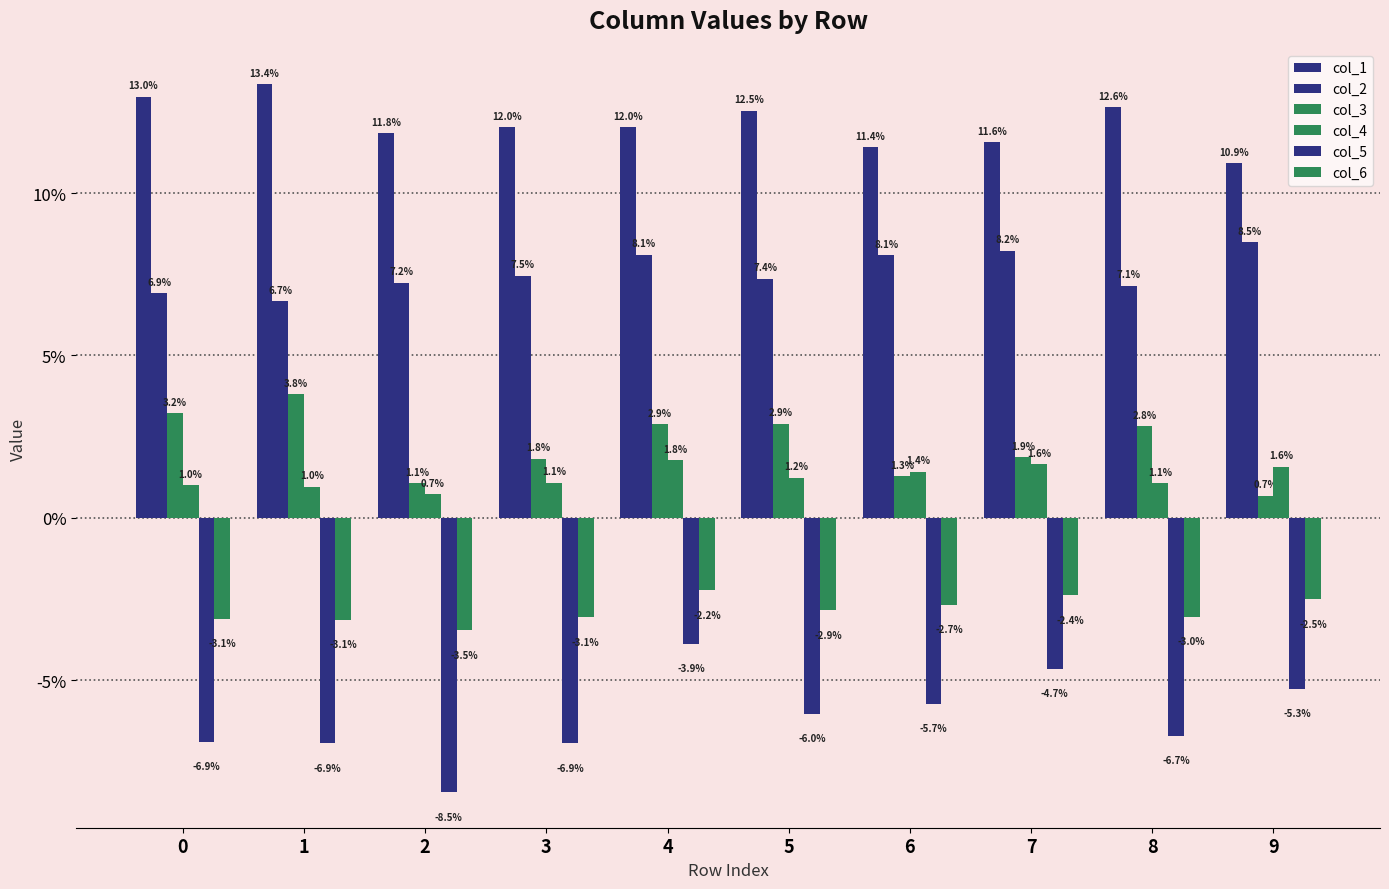

How many bars are there in total?

60